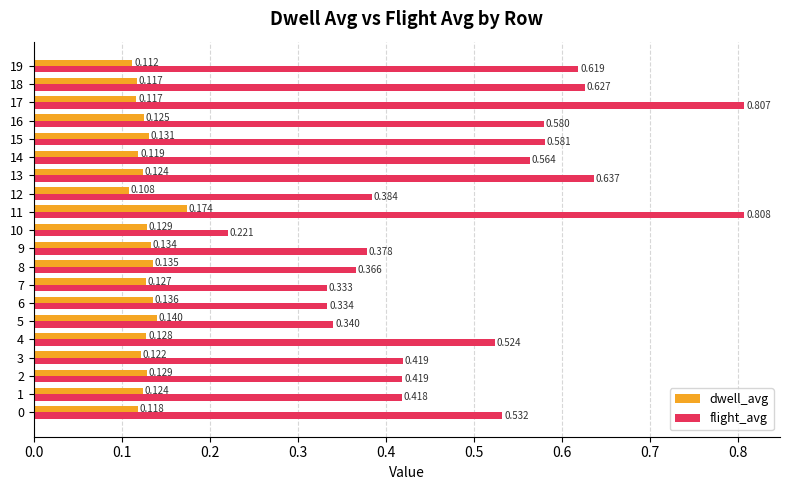

Rank the series by their maximum value, from lowest to highest.

dwell_avg, flight_avg